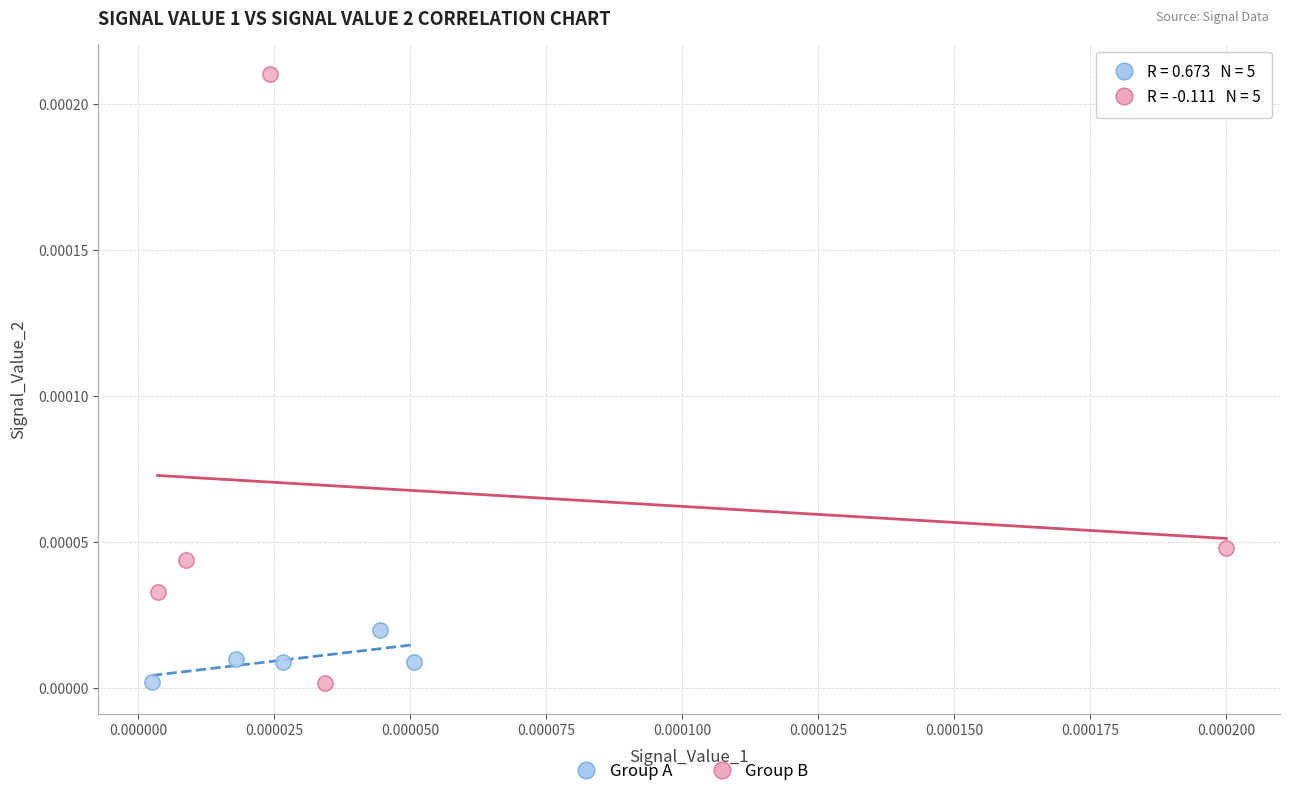

Which series has the widest spread of Y values?

Group B